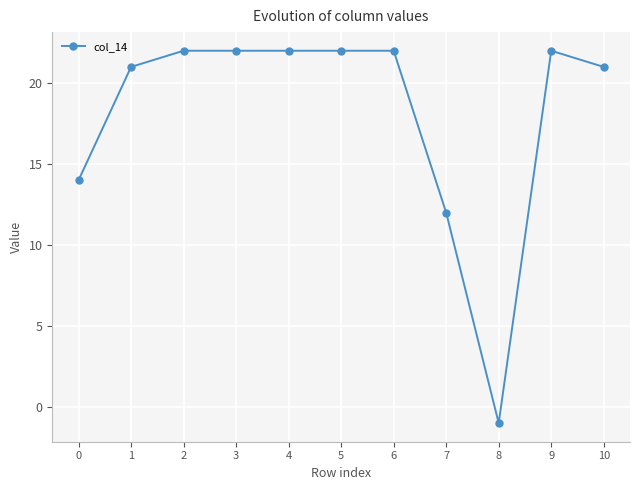

What is the difference between the maximum and second lowest values?

10